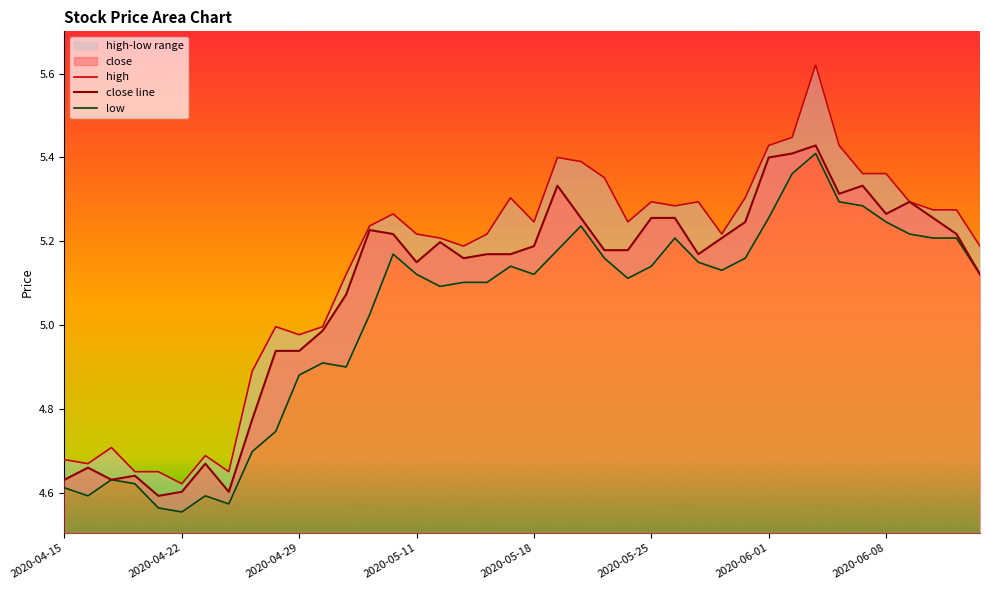

What is the difference between the maximum and minimum values in the close series?

0.8